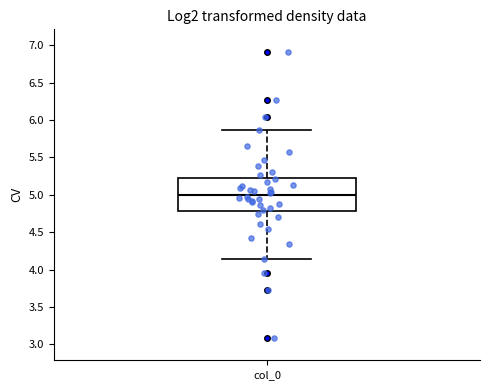

Where does the median line of the box for col_0 sit on the y-axis? The values are not printed on the chart, so give them approximately, as read against the axis.

5.00